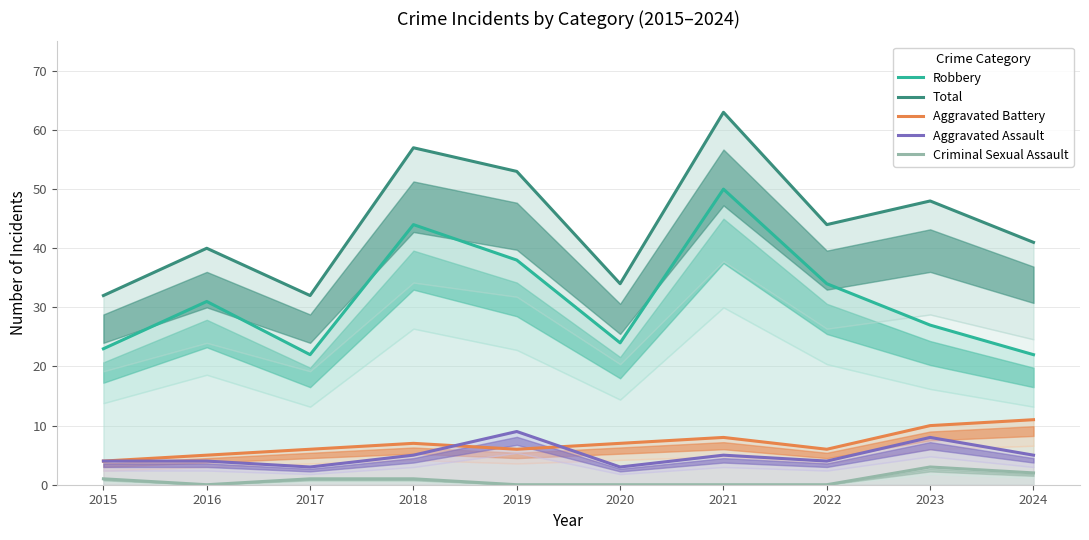

What is the total value across all series at 2022?

88